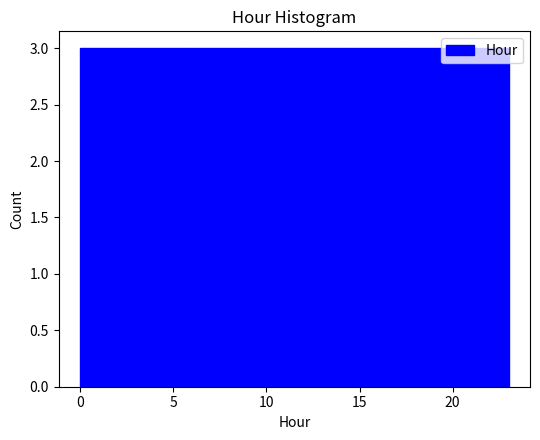

How tall is the bar that spans 14.5 to 17.5 on the x-axis? Neither the bar edges nor the heights are printed on the chart, so give them approximately, as read against the axes.

3